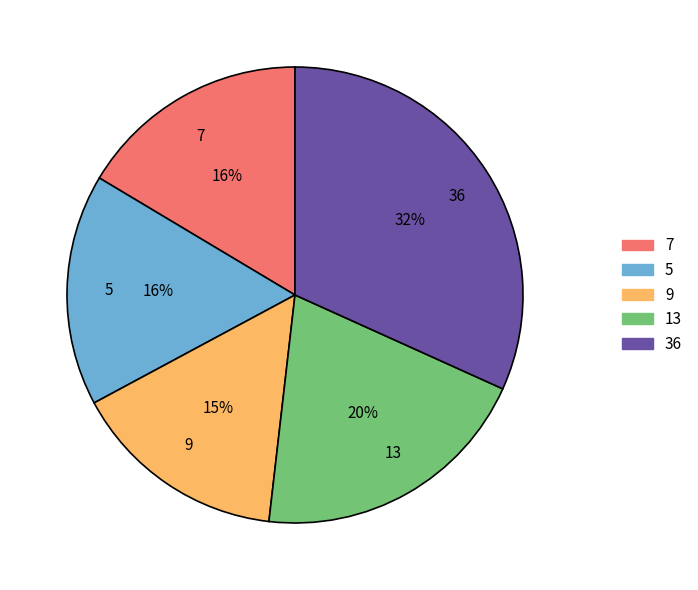

Do 5 and 9 together represent more than half of the pie?

No